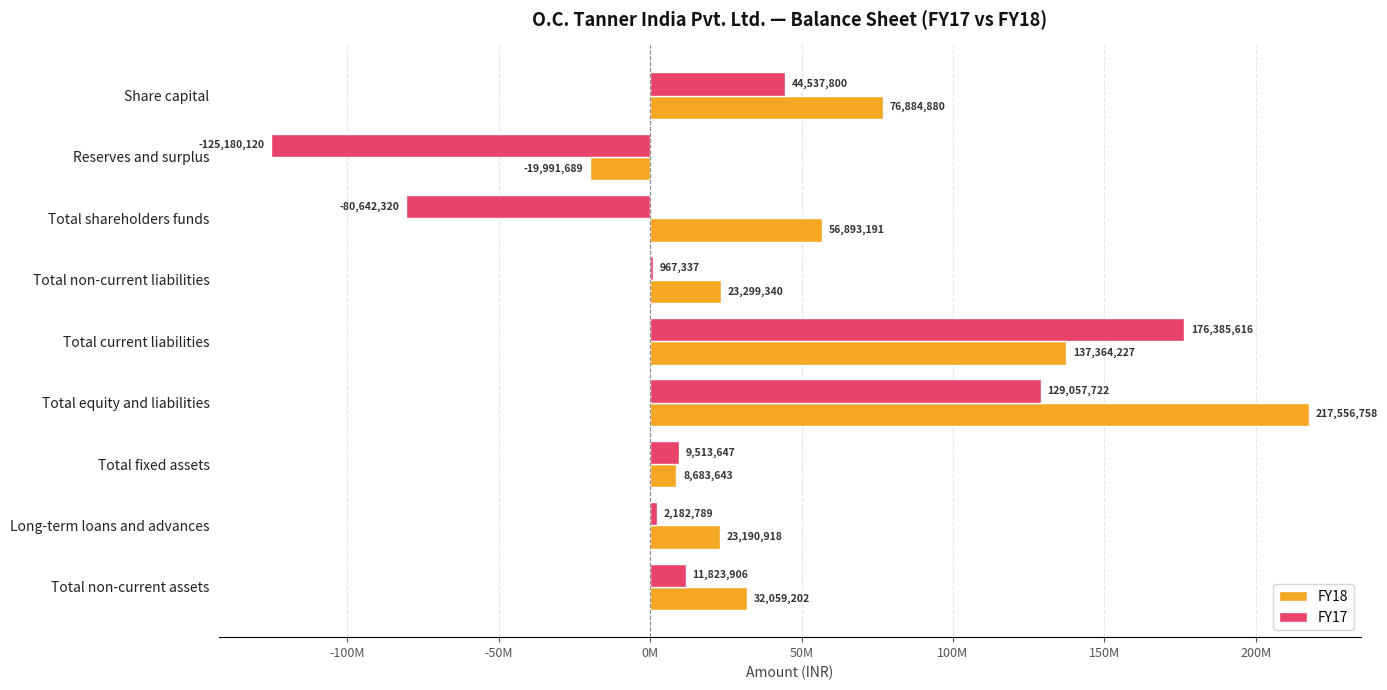

At which category is the sum across all series the highest?

Total equity and liabilities